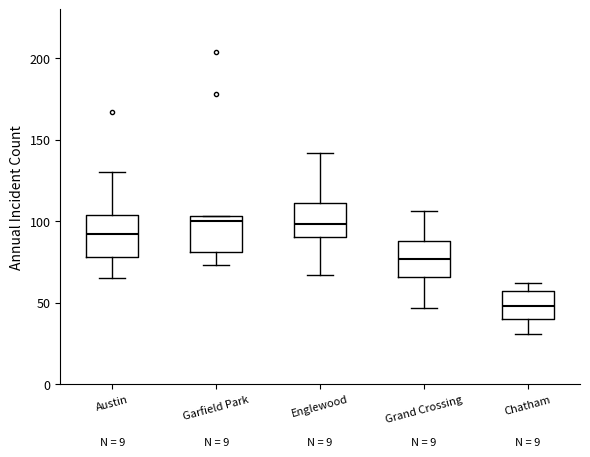

Where is the lower edge of the box for Englewood on the y-axis? The values are not printed on the chart, so give them approximately, as read against the axis.

90